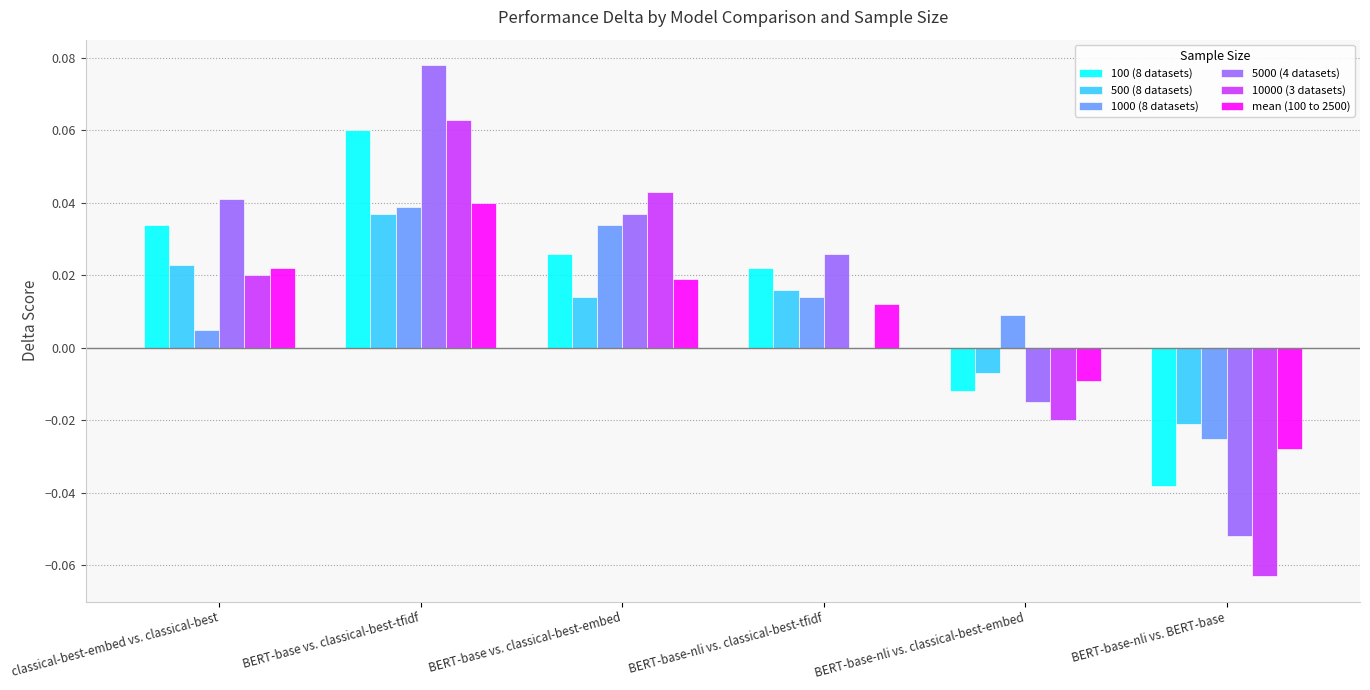

How many series are shown in this chart?

6